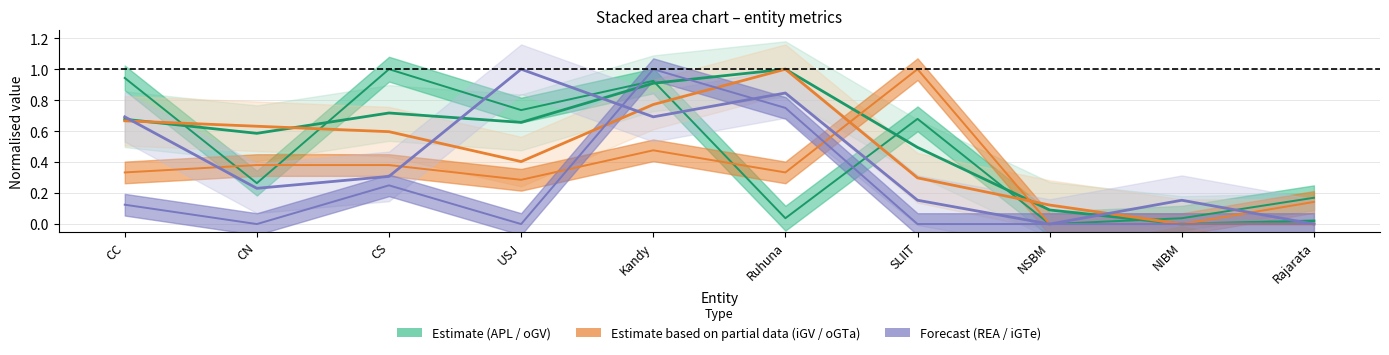

What is the difference between the second highest and second lowest values in the REA series?

0.8